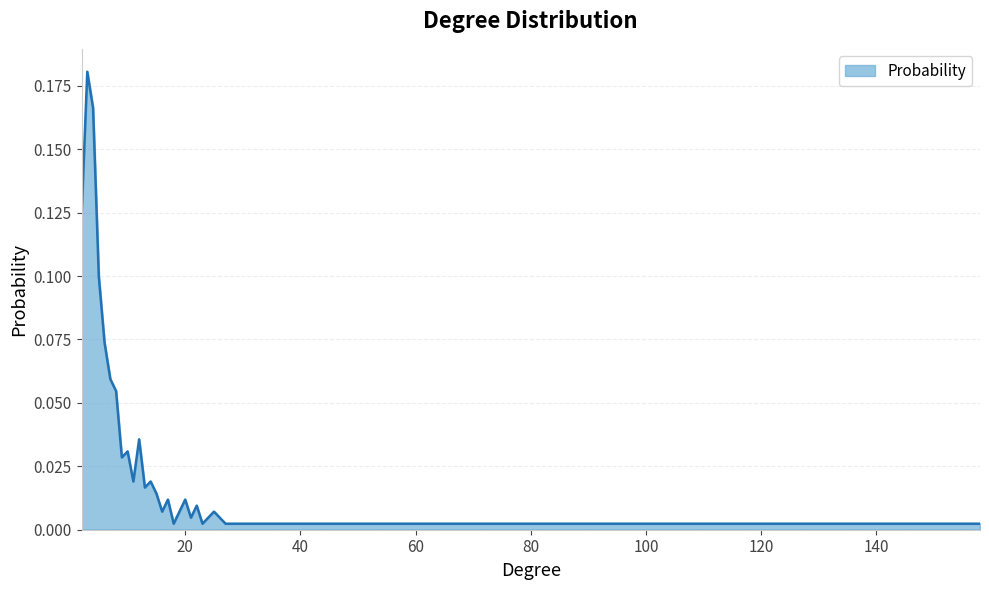

List the labels in order of value, smallest first.

18, 23, 27, 32, 33, 36, 38, 39, 52, 56, 158, 21, 16, 25, 22, 17, 20, 15, 13, 11, 14, 9, 10, 12, 8, 7, 6, 5, 2, 4, 3